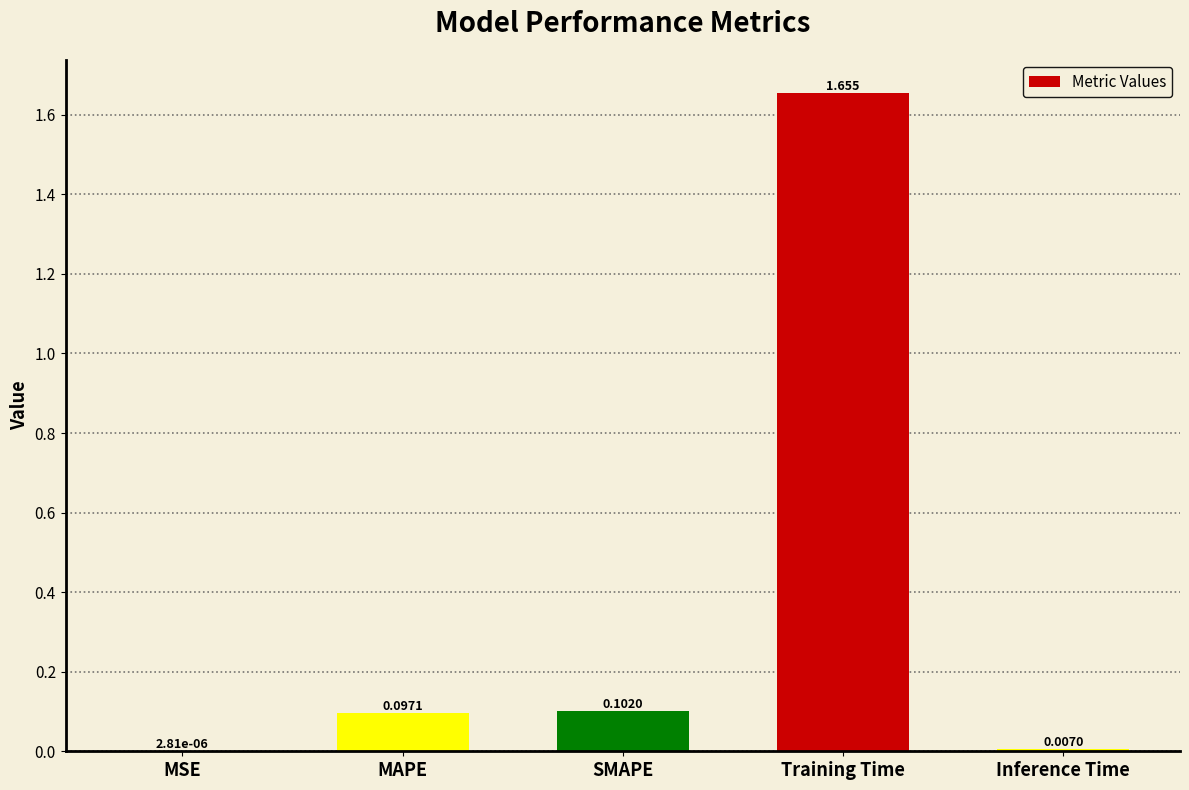

At which label is the value closest to 0?

MSE